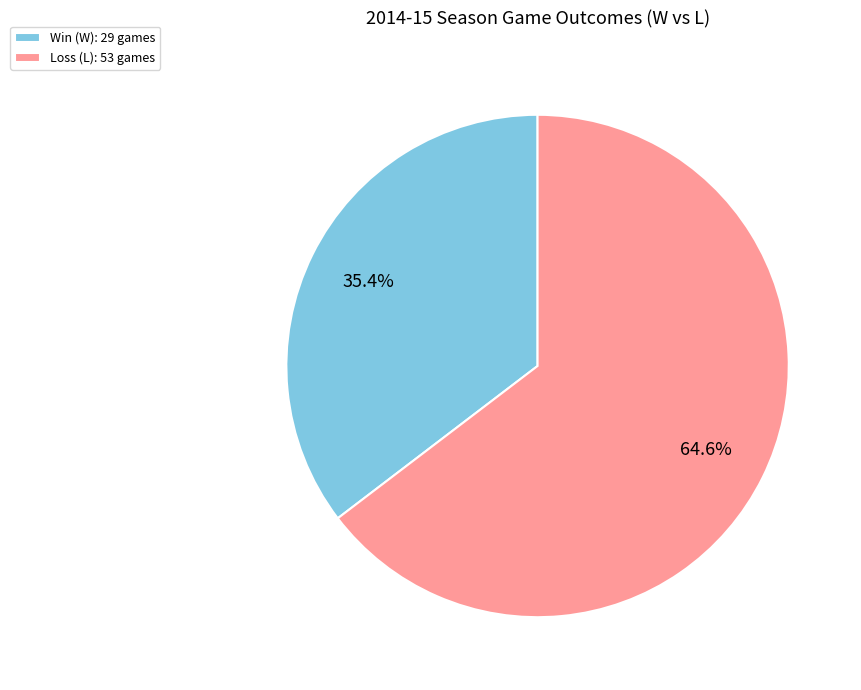

Which category has the smallest portion of the pie?

Win (W): 29 games